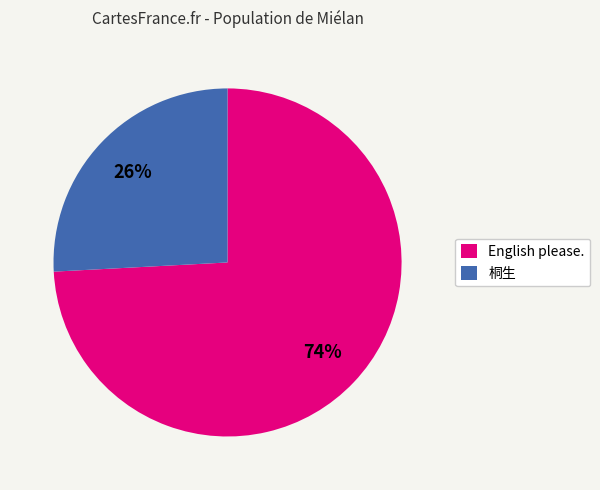

To the nearest percent, what portion does English please. represent?

74%